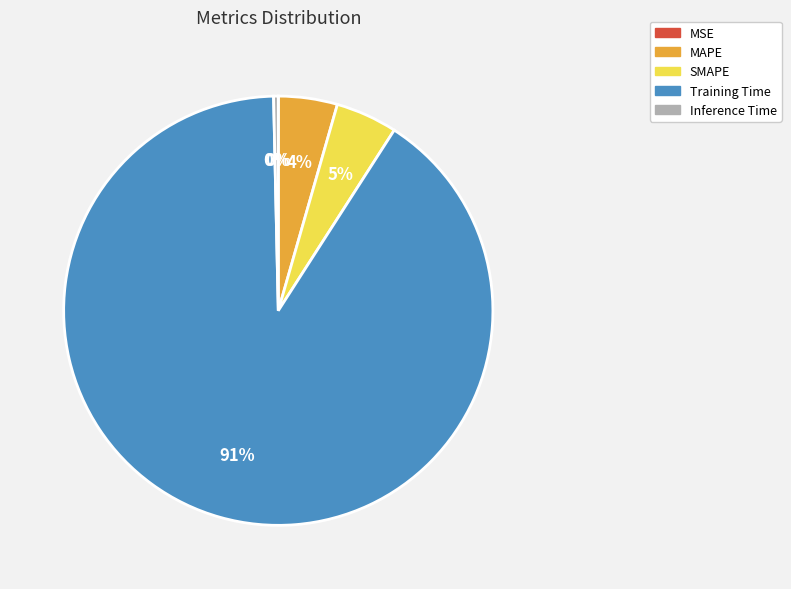

To the nearest percent, what is the average slice percentage?

20%